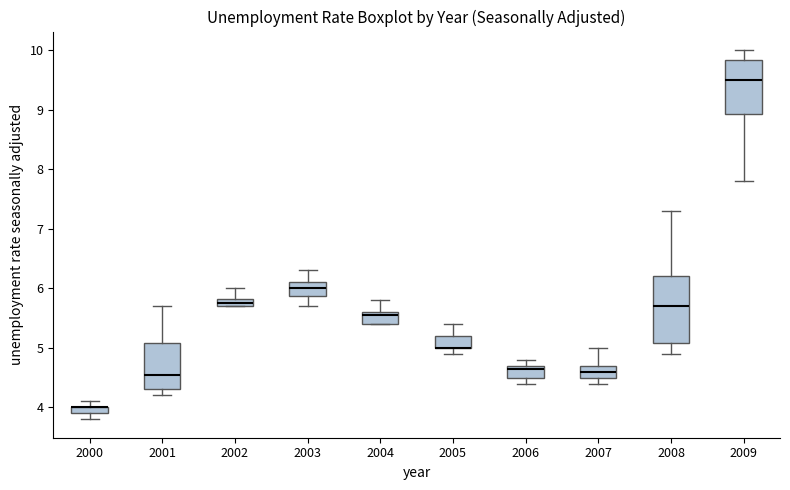

Which box is the tallest, from its lower edge to its upper edge?

2008